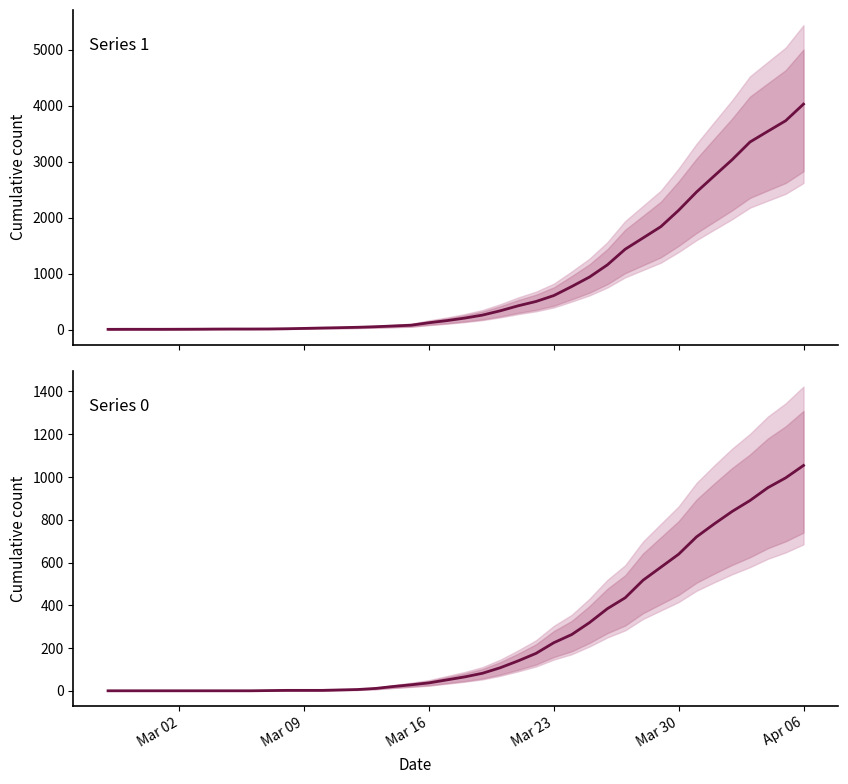

Which has a higher value, 2020-03-02 or 2020-04-05?

2020-04-05